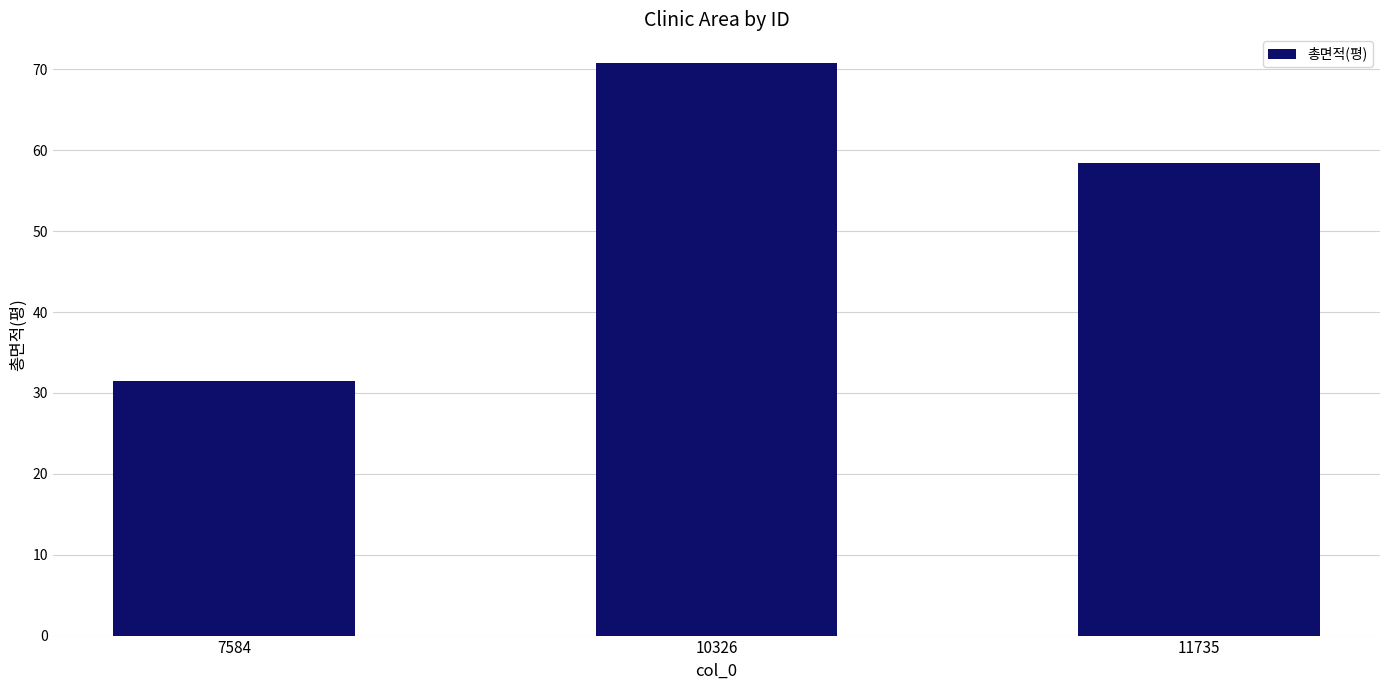

How many bars are there in total?

3